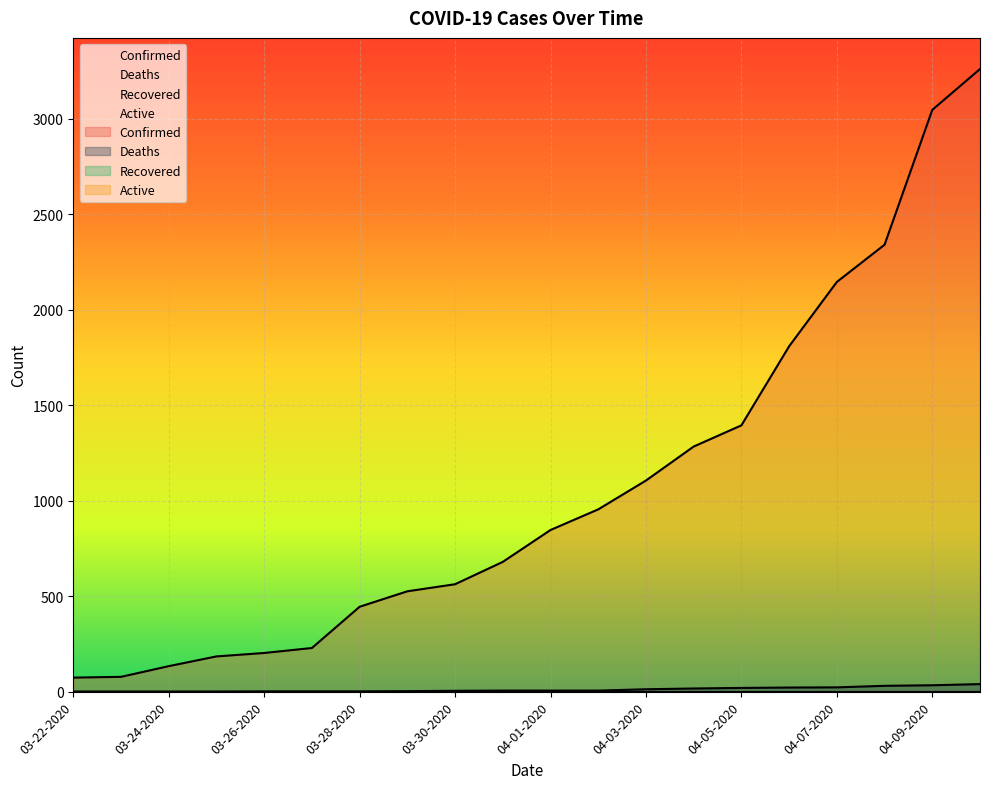

Reading right to left, transcribe all the data shown in this chart.

Confirmed: 3261	3047	2341	2146	1809	1395	1284	1106	955	847	680	563	526	445	229	203	185	134	78	74
Deaths: 40	34	31	23	22	20	17	13	6	6	6	5	3	2	2	2	1	1	1	1